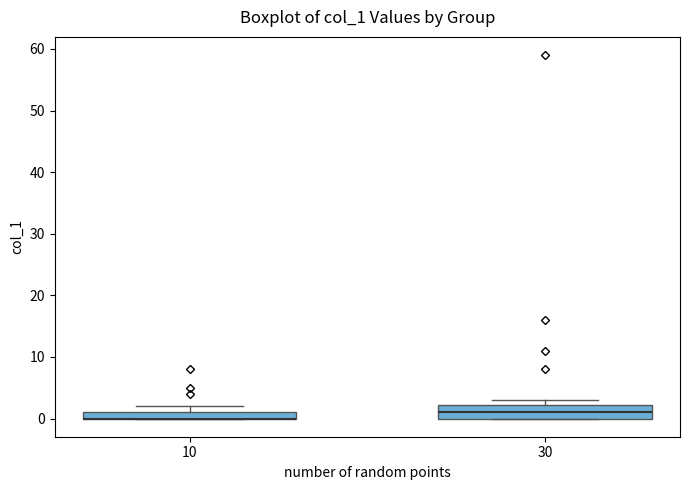

Where is the upper edge of the box at x = 30 on the y-axis? The values are not printed on the chart, so give them approximately, as read against the axis.

2